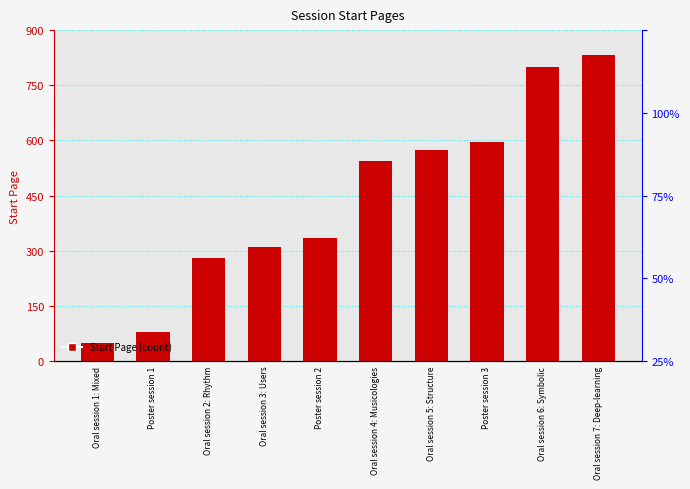

Which category has the lowest value across all series?

Oral session 1: Mixed